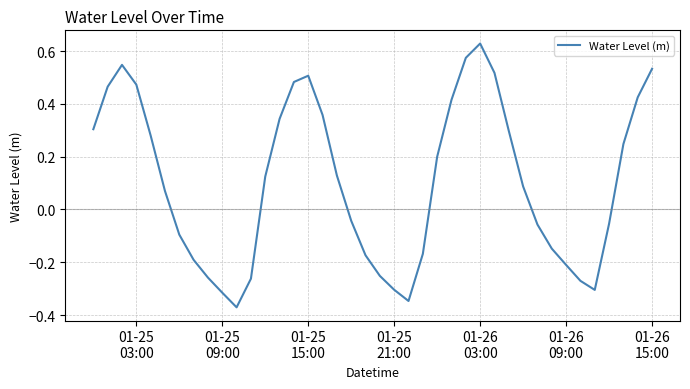

How many distinct data groups are displayed?

1